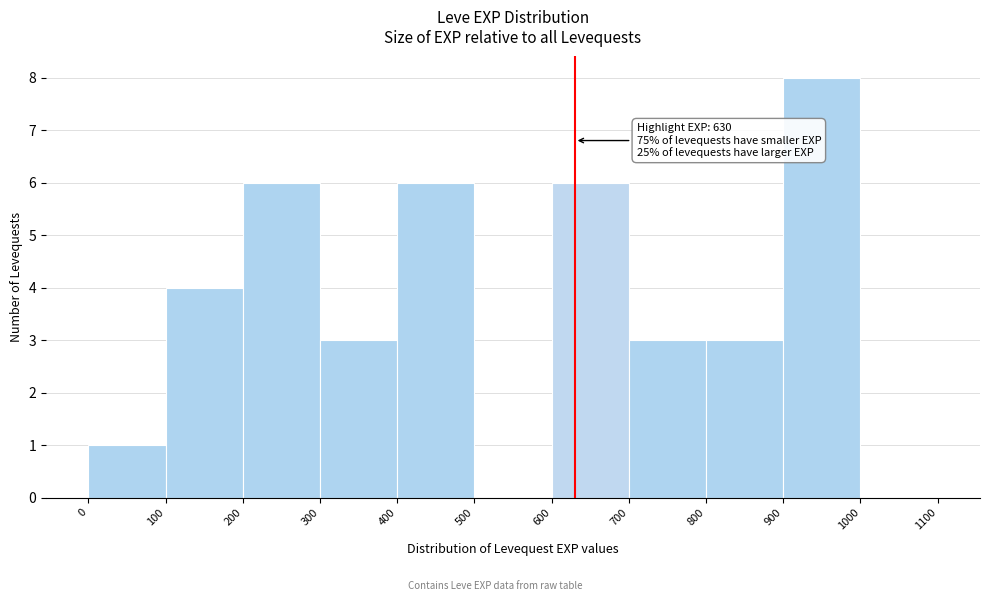

Which range on the x-axis has the tallest bar?

900 to 1000